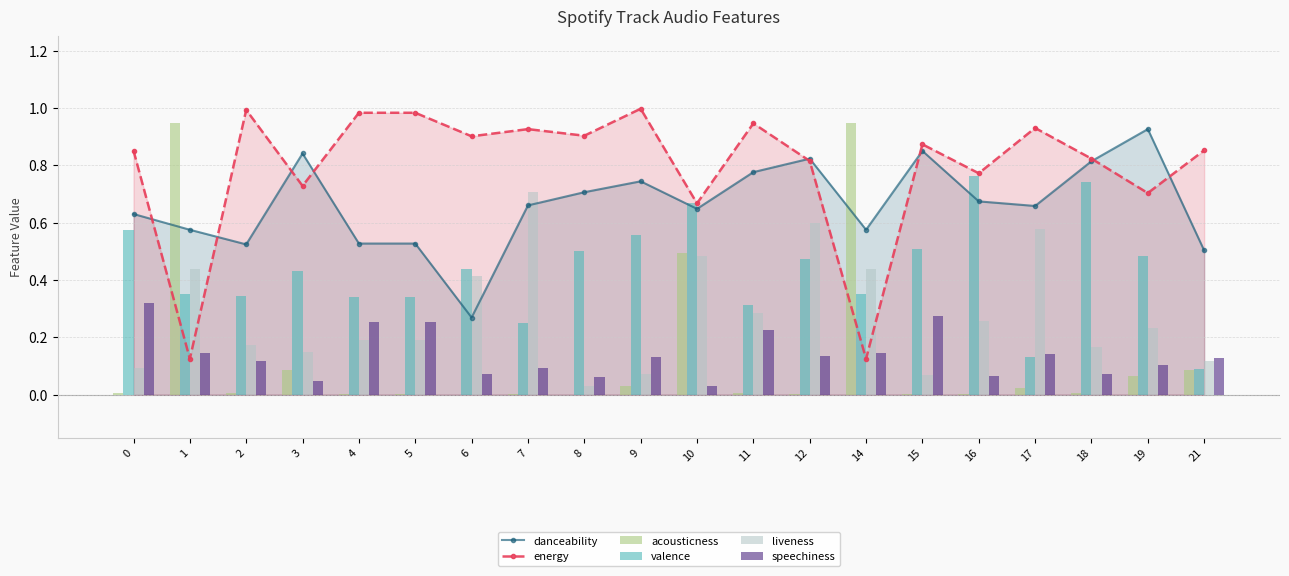

Is it true that energy equals 0.9 at 21?

True